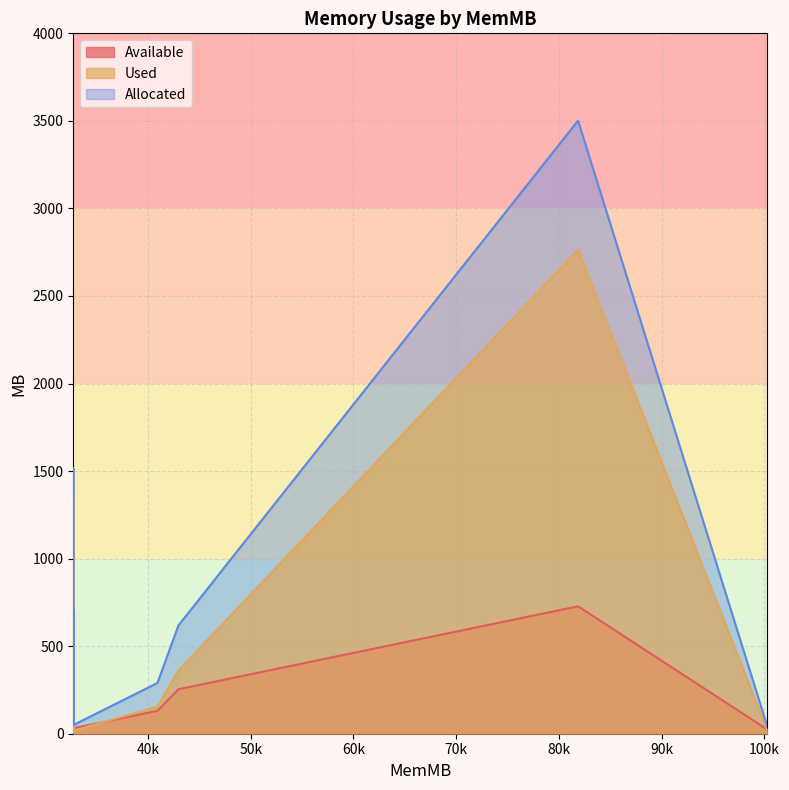

True or false: Used and Allocated intersect in this chart.

False